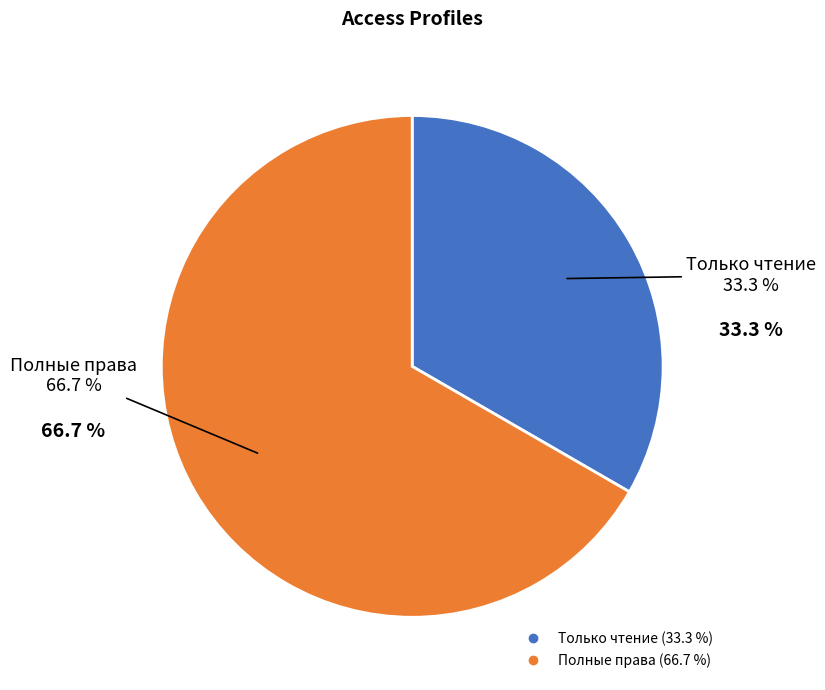

Which slice is the largest?

Полные права